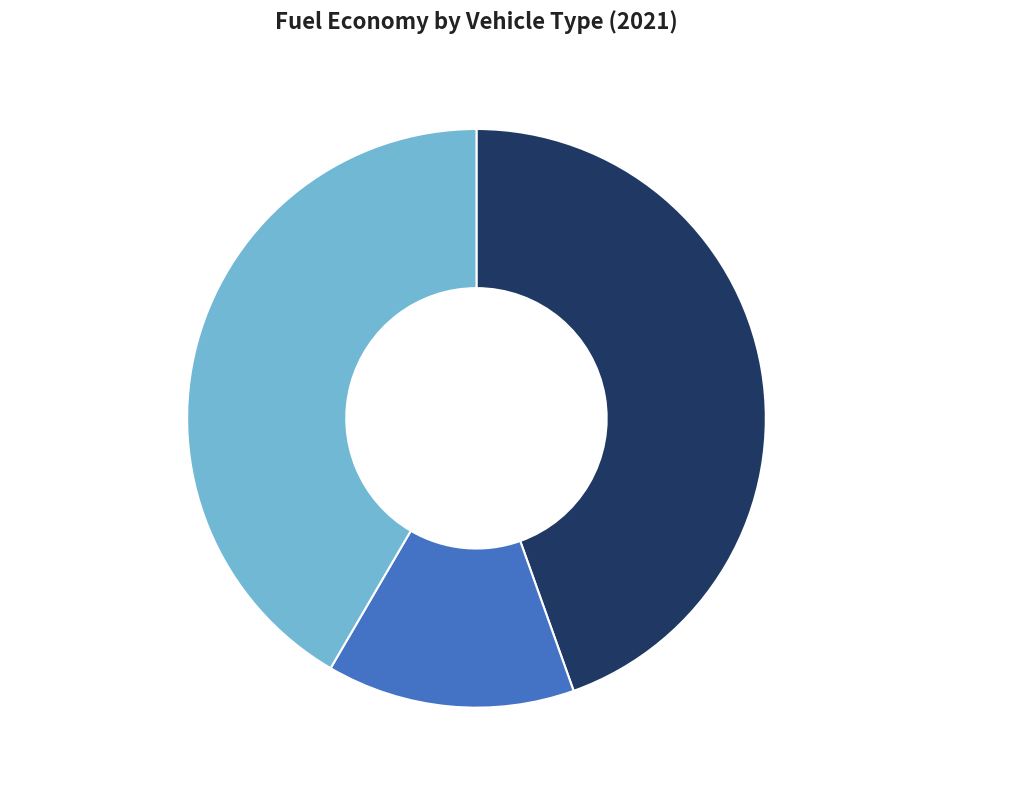

Is there a majority slice in this chart?

No